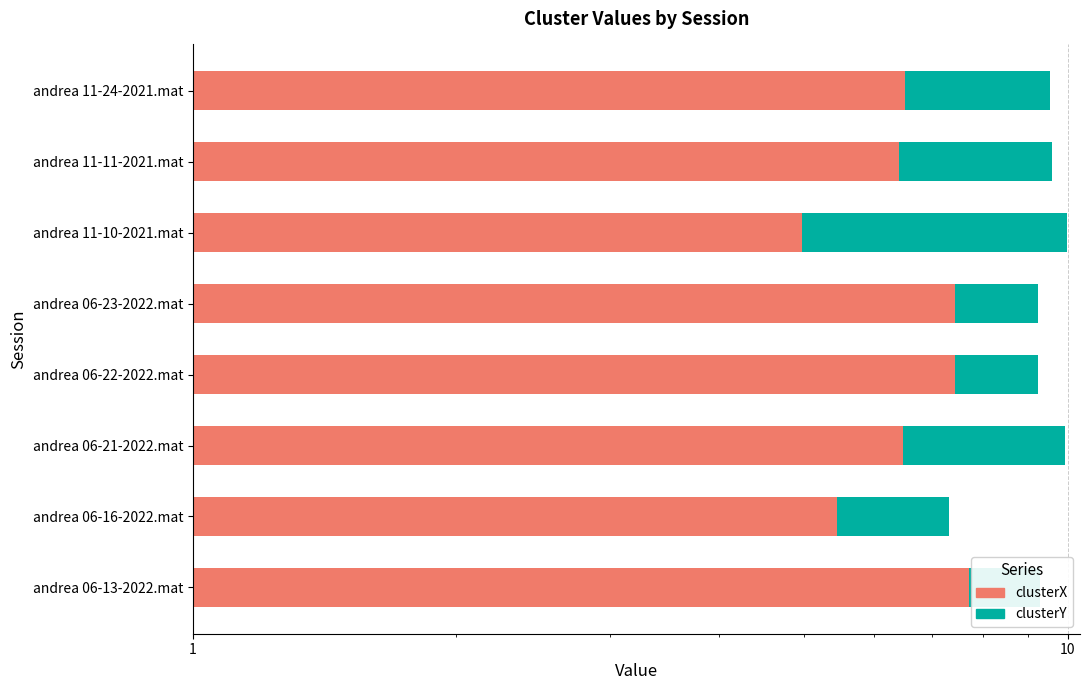

At how many categories does at least one series exceed 9?

7